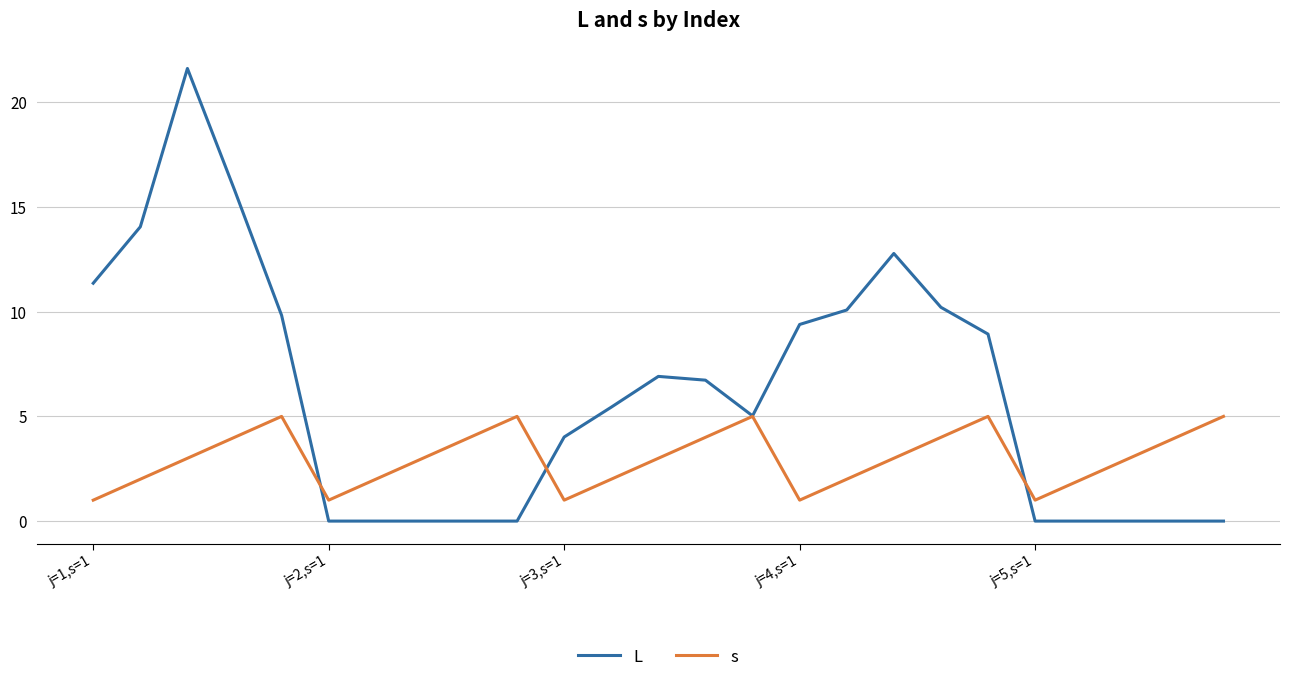

Which series has the largest total across all categories?

L